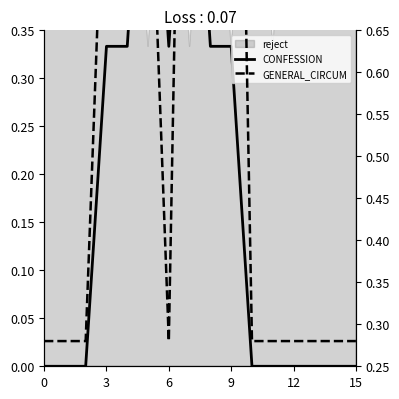

How many data points does each series have?

16